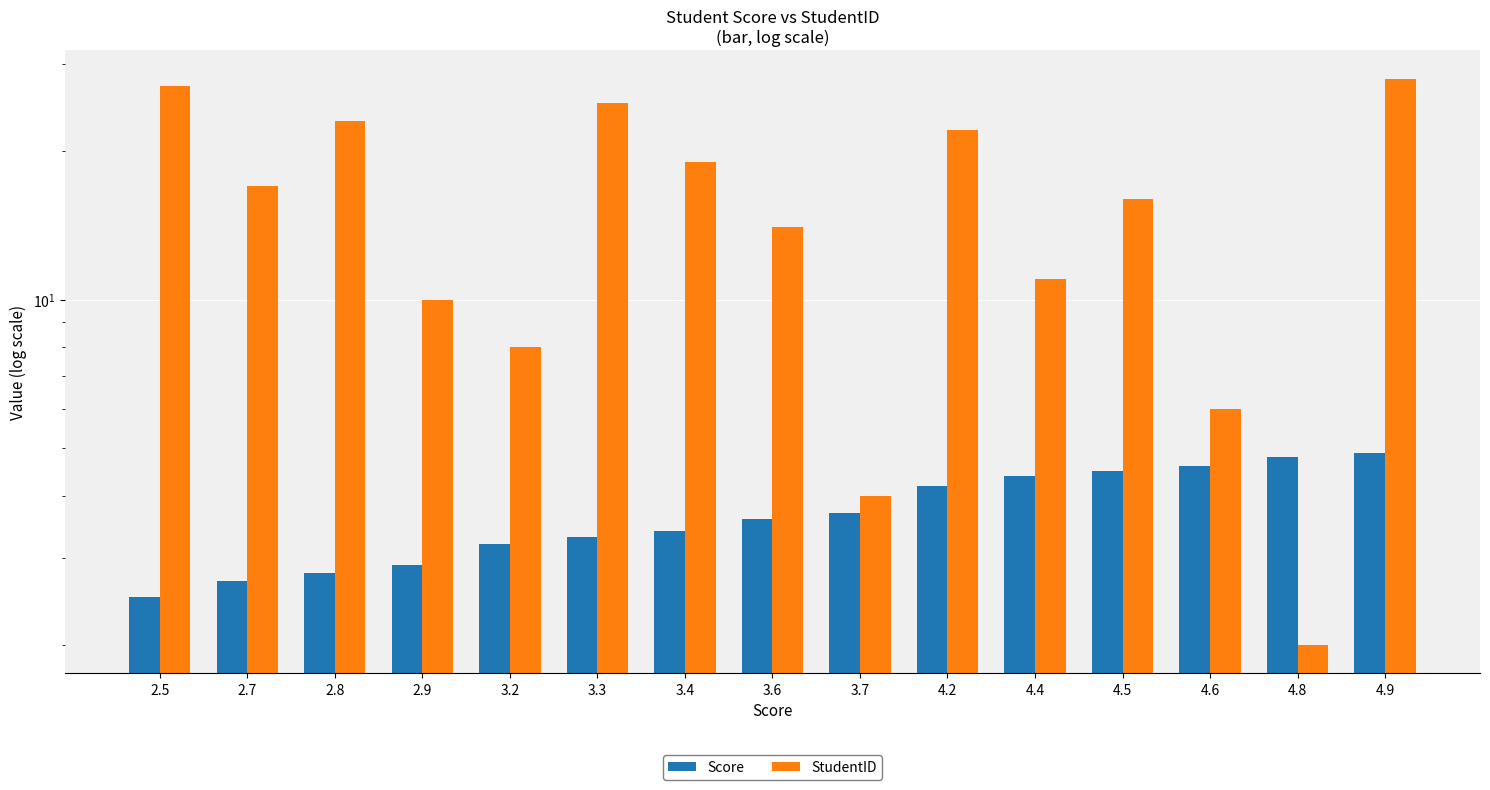

At which label does Score reach its minimum?

2.5